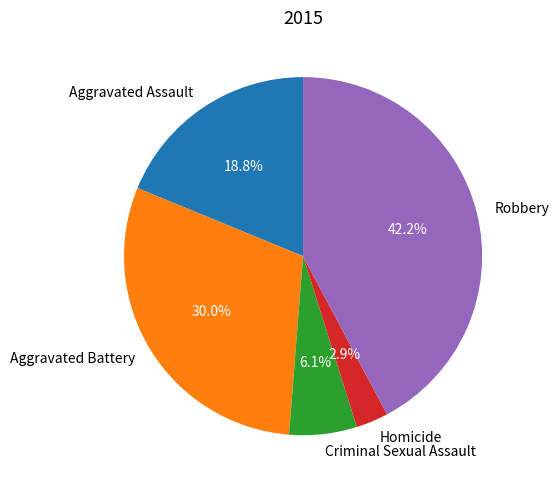

Is there a majority slice in this chart?

No